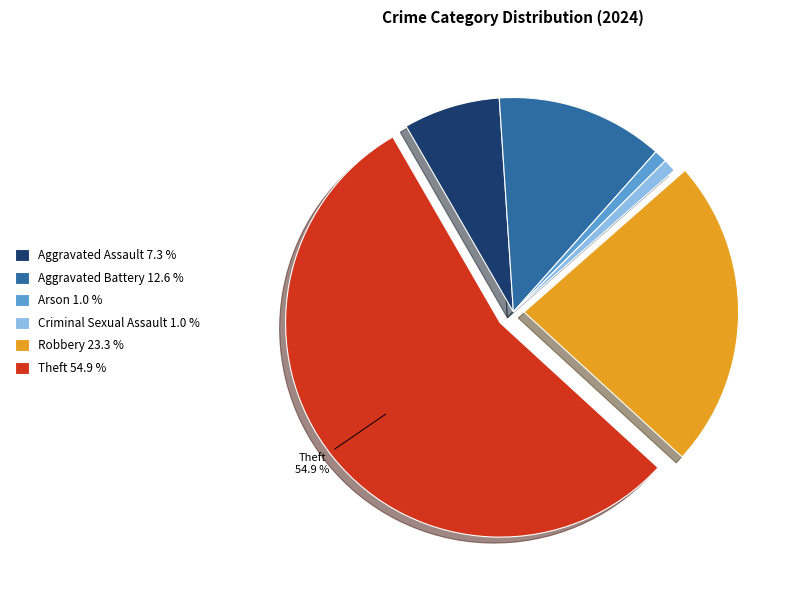

Does any single category account for the majority?

Yes